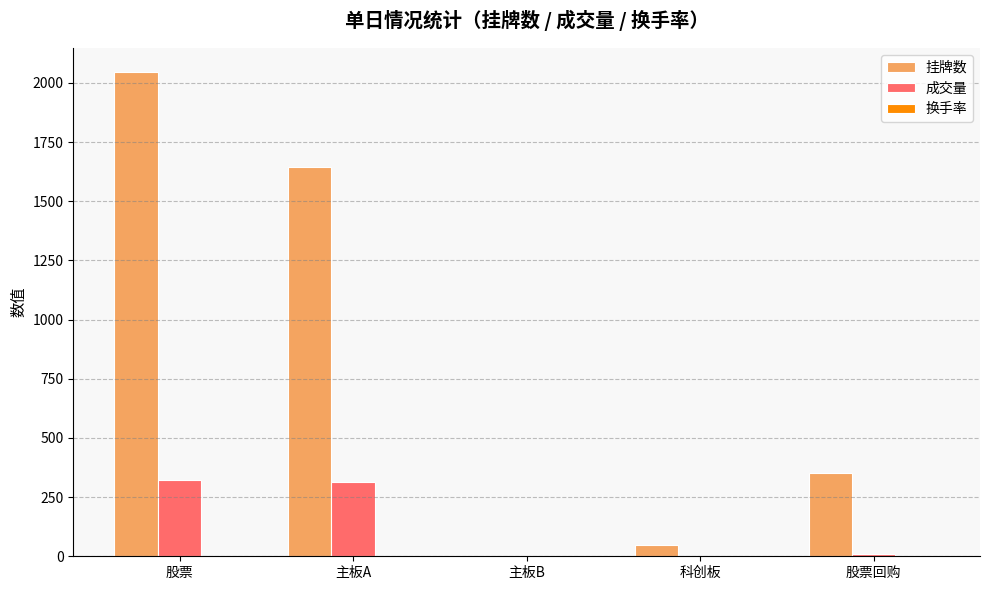

The 挂牌数 series shows 1646.0 at 主板A. True or false?

True